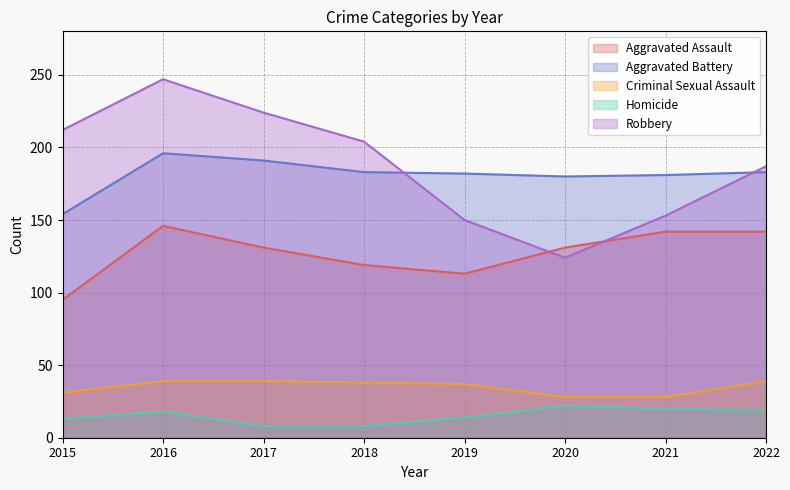

Where is Homicide nearest to the value 15?

2019